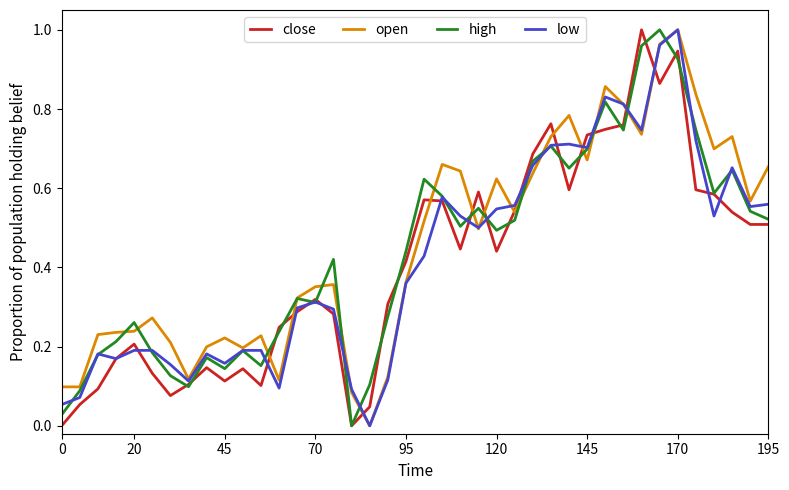

How many lines are shown in the chart?

4